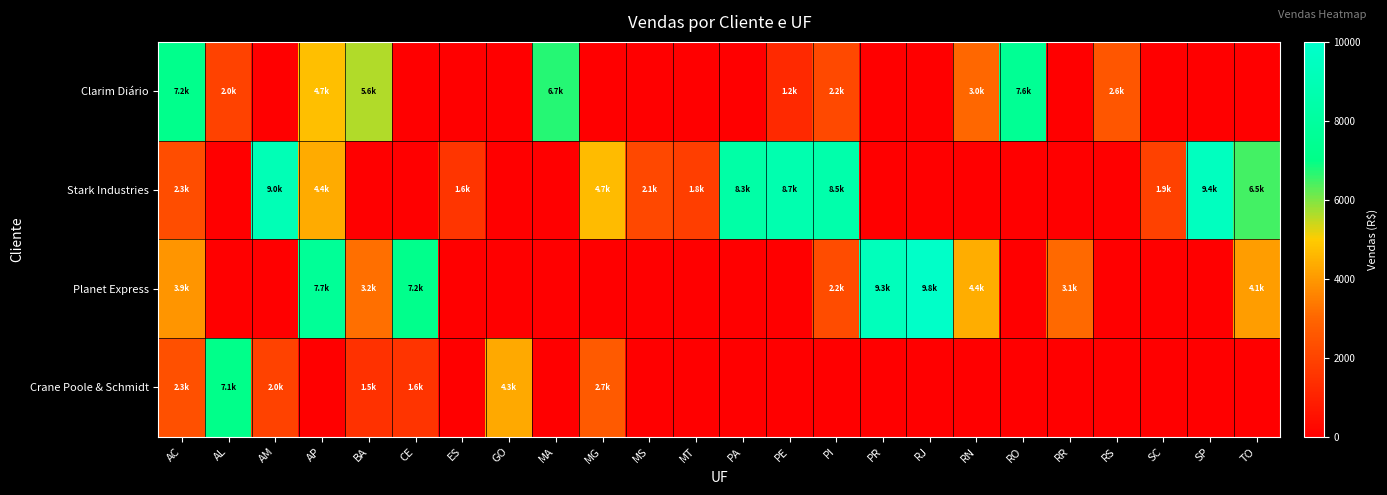

List the series in order of their peak value, highest first.

Planet Express, Stark Industries, Clarim Diário, Crane Poole & Schmidt